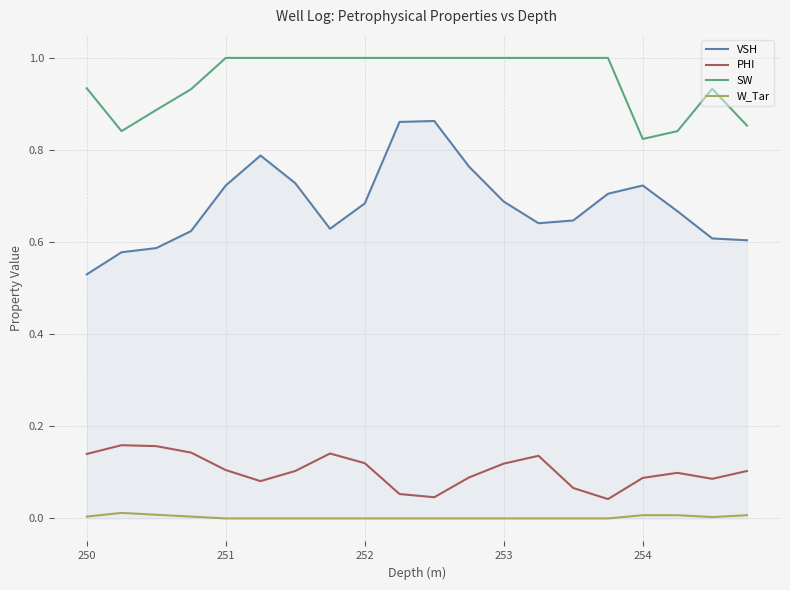

What is the sum of all VSH values?

13.6